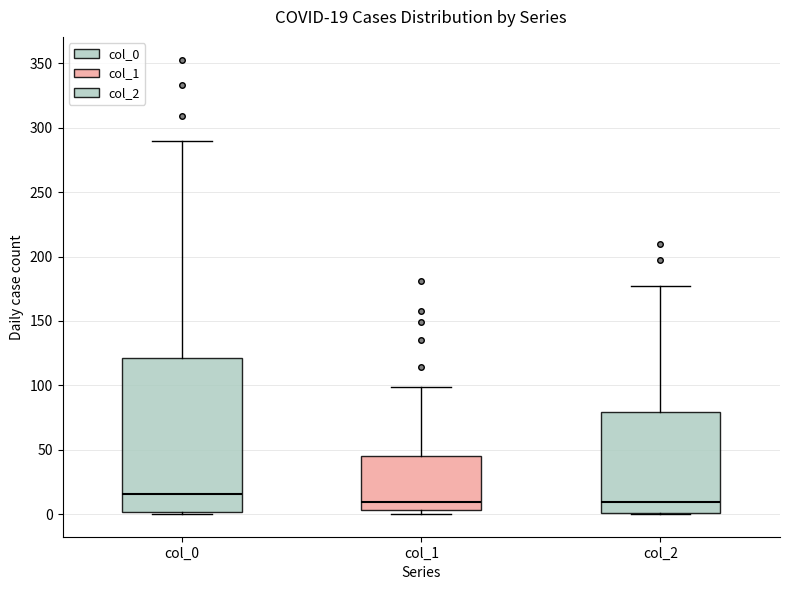

Comparing the boxes themselves (not the whiskers), which one is the tallest?

col_0